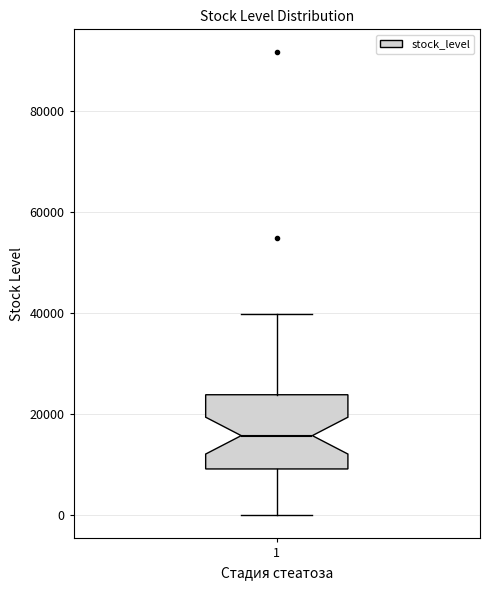

Where is the lower edge of the box at x = 1 on the y-axis? The values are not printed on the chart, so give them approximately, as read against the axis.

10000